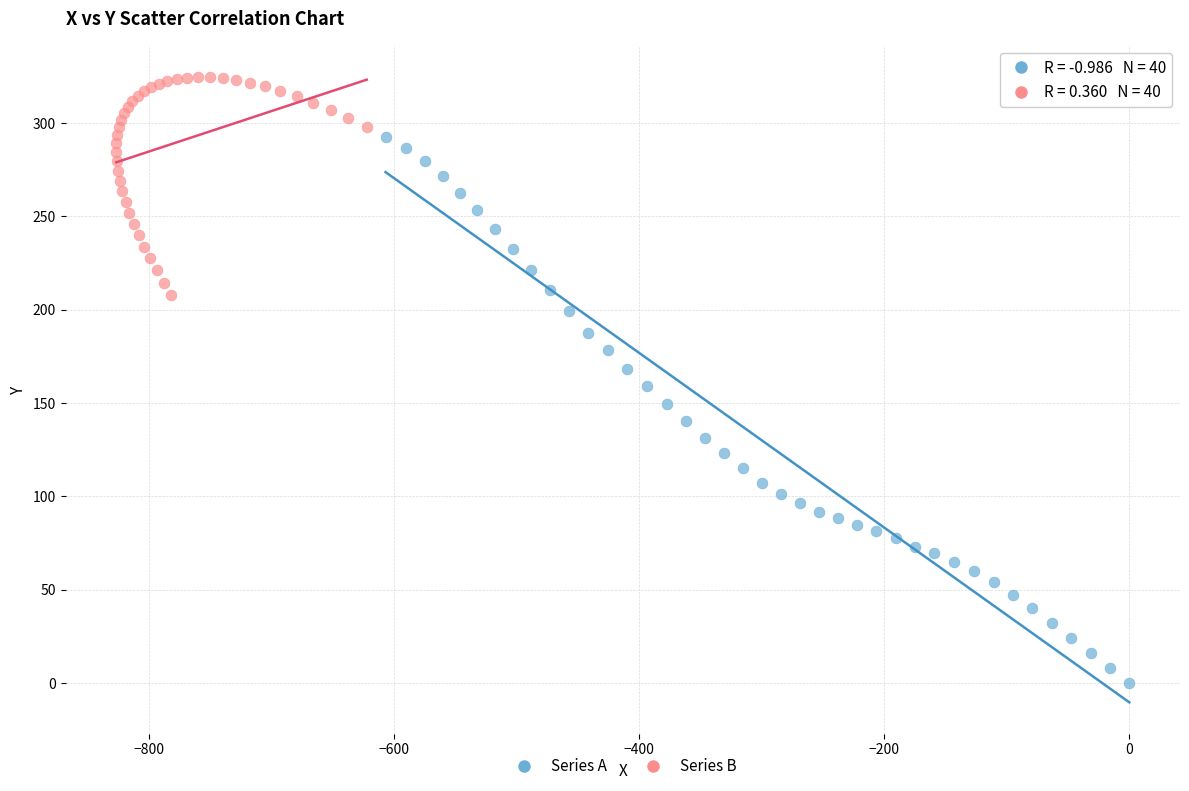

What are all the series names shown in the legend?

Series A, Series B